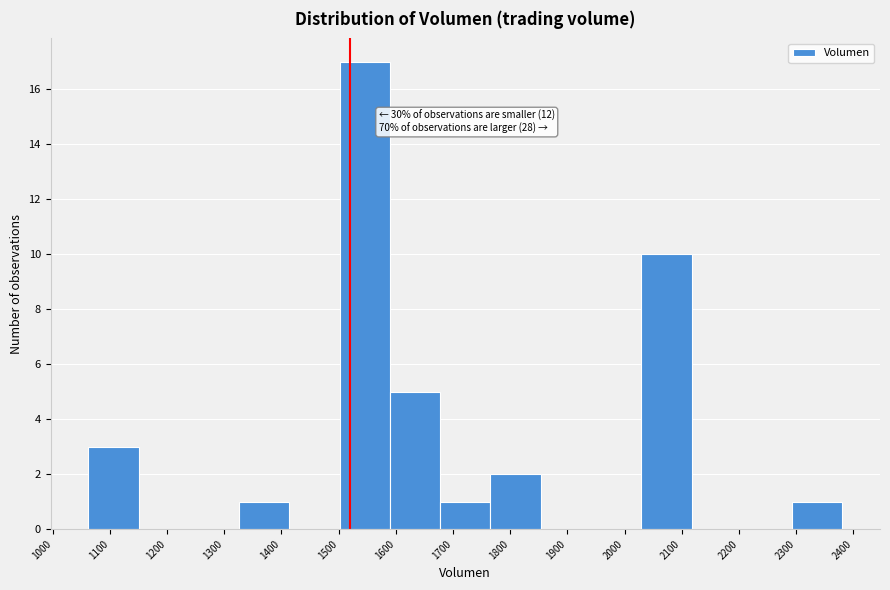

Which range on the x-axis has the tallest bar?

1500 to 1590